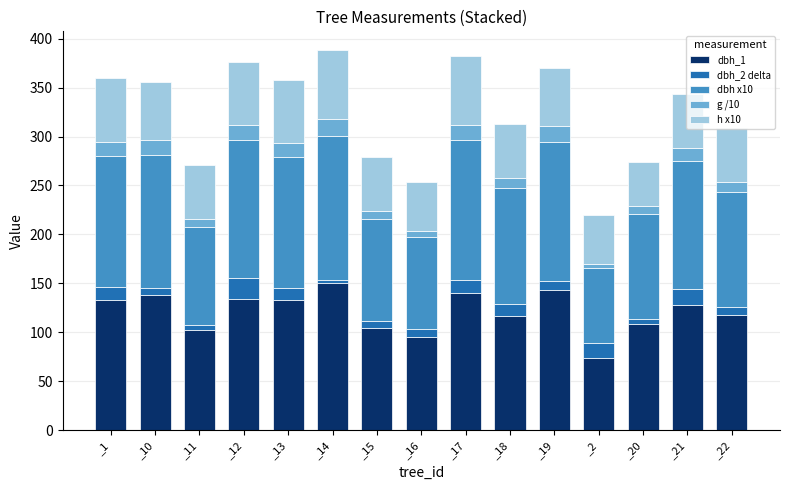

What is the minimum value for dbh_1?

74.0